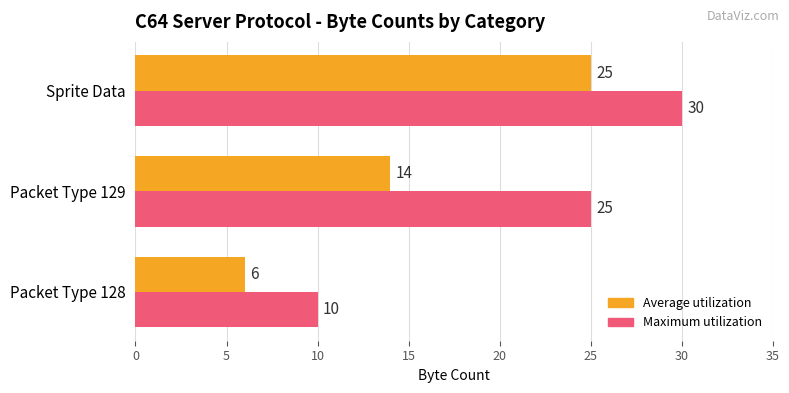

At which category is the sum across all series the highest?

Sprite Data